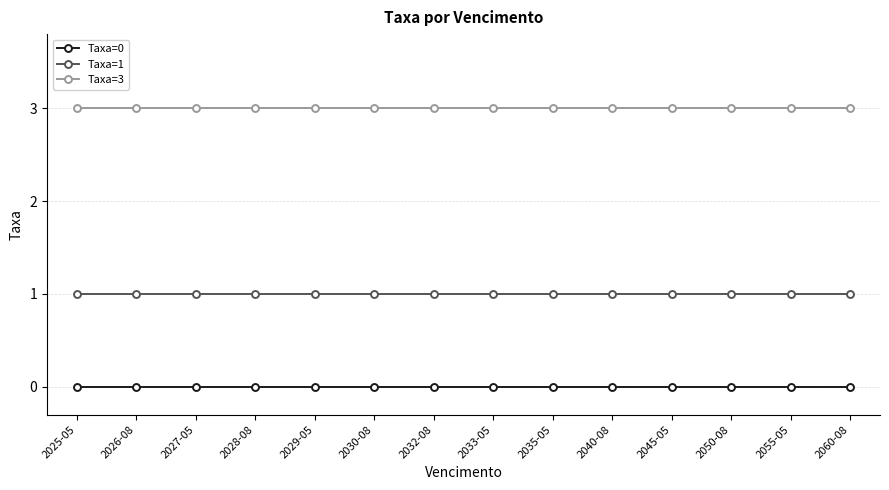

What is the label of the 6th point from the left?

2030-08